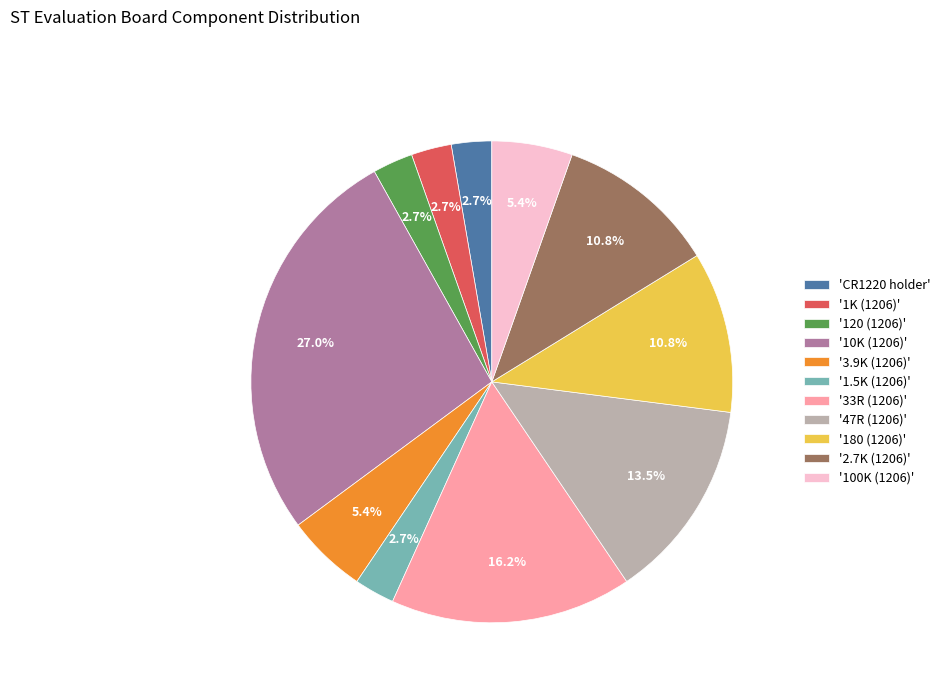

Which category has the biggest portion of the pie?

'10K (1206)'